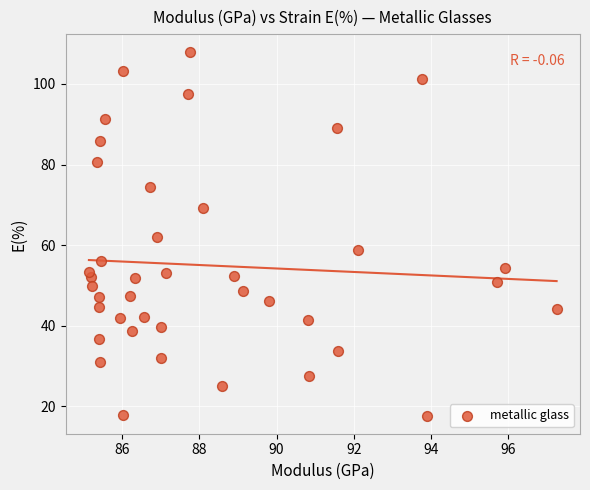

What is the range of Y values (max minus min)?

90.1